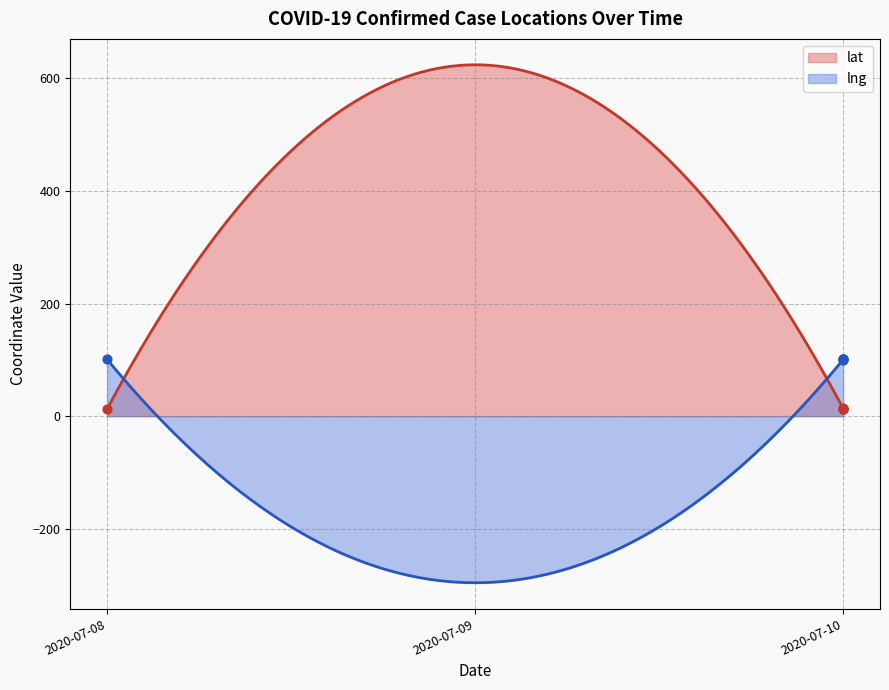

Is the value of lat at 2020-07-10 greater than the value of lng at 2020-07-10?

No